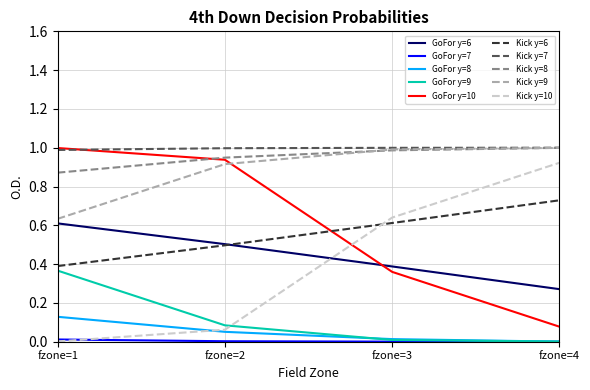

True or false: Kick y=8 has a value of 0.9 at fzone=2.

True